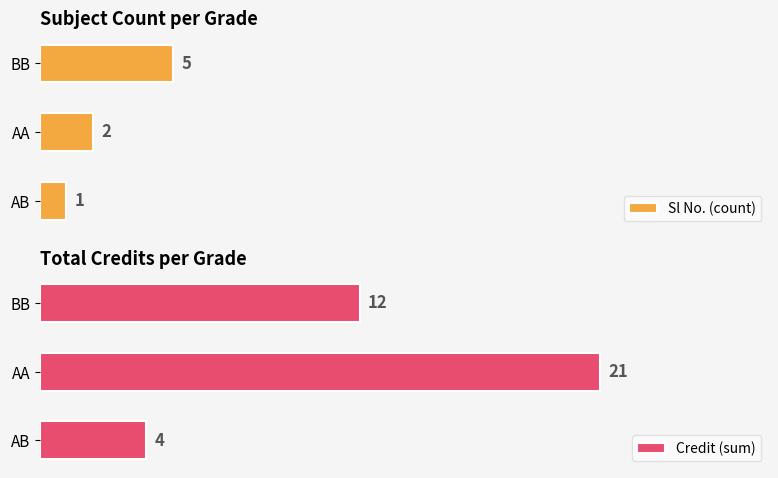

What is the value of the Credit (sum) bar at the 1st from the left?

4